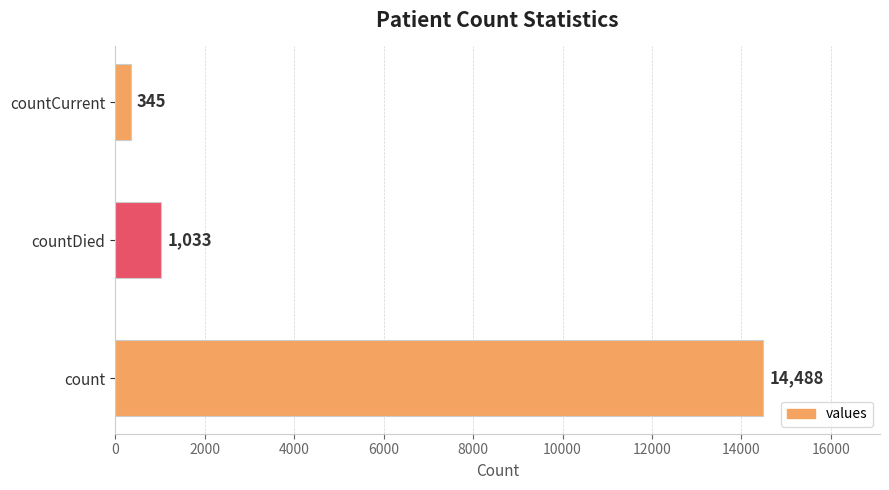

Reading bottom to top, transcribe all the data shown in this chart.

count=14488	countDied=1033	countCurrent=345